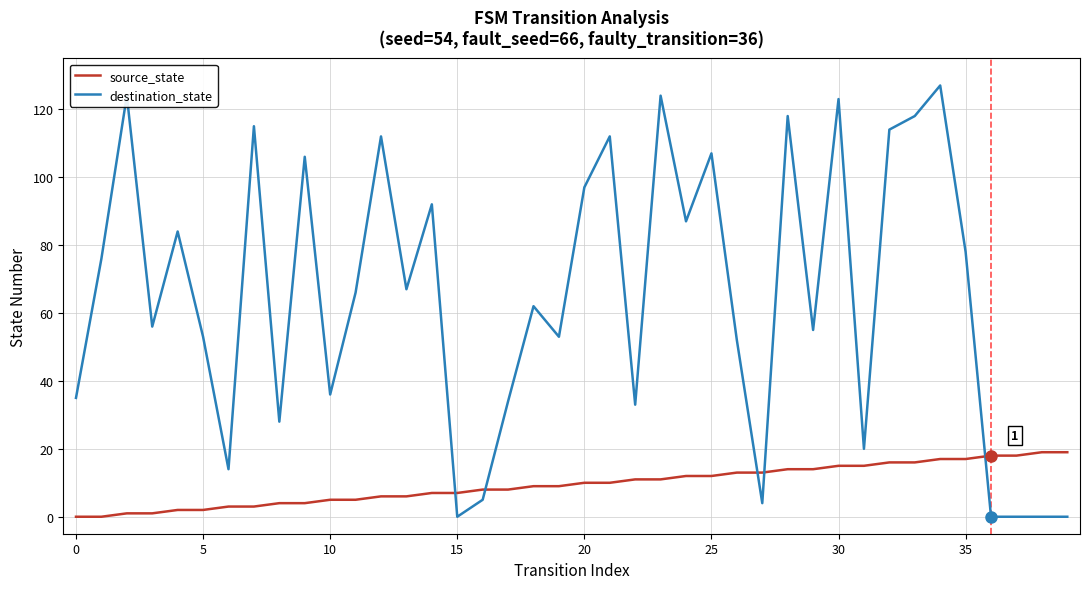

What is the sum of all source_state values?

380